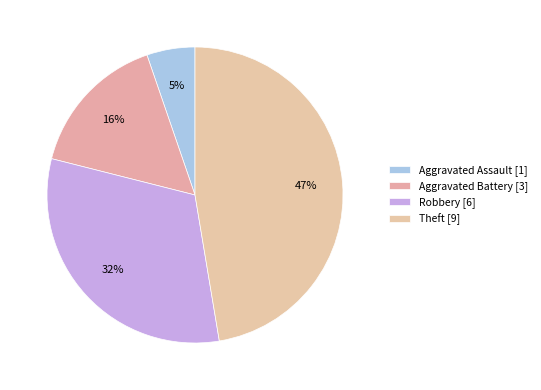

How many segments does this pie chart have?

4